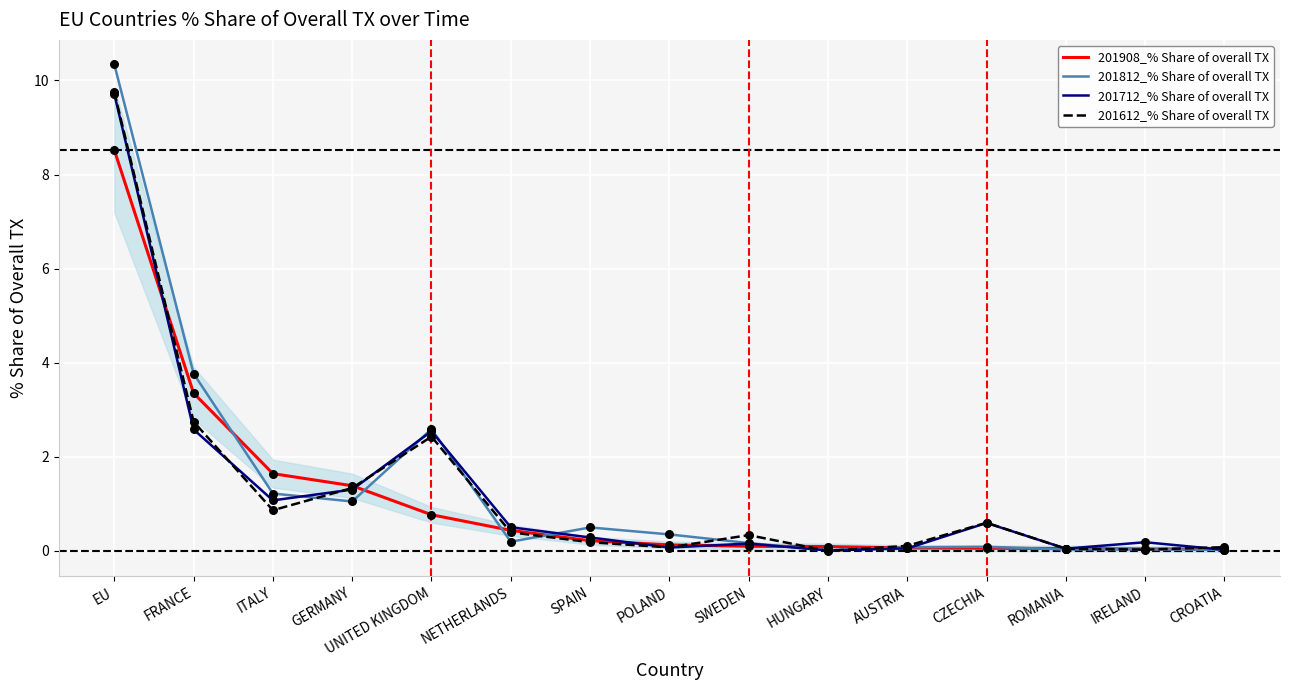

Which series contains the lowest Y value?

201612_% Share of overall TX